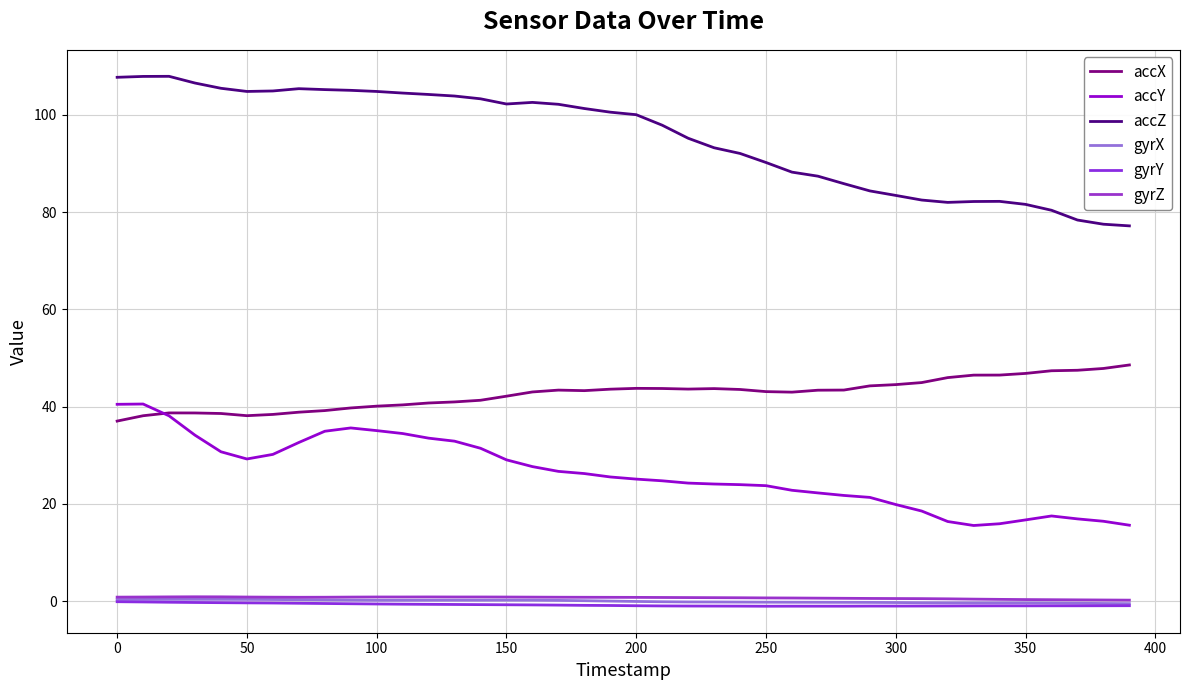

In gyrZ, how many points are lower than both neighbors (excluding endpoints)?

1